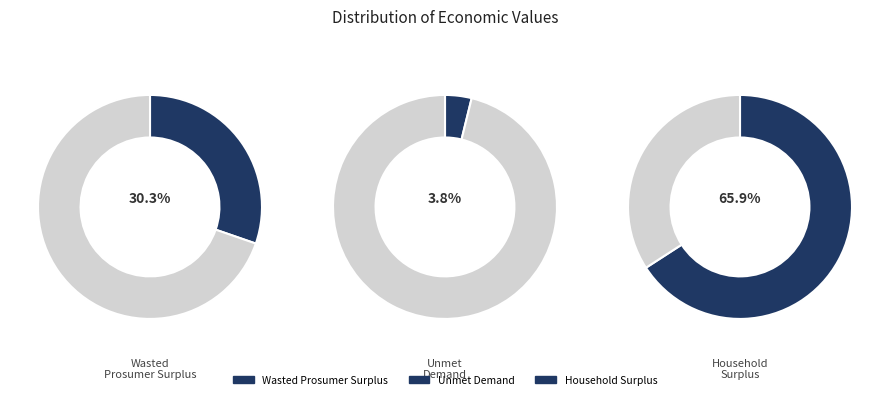

Count the number of slices in the pie.

3